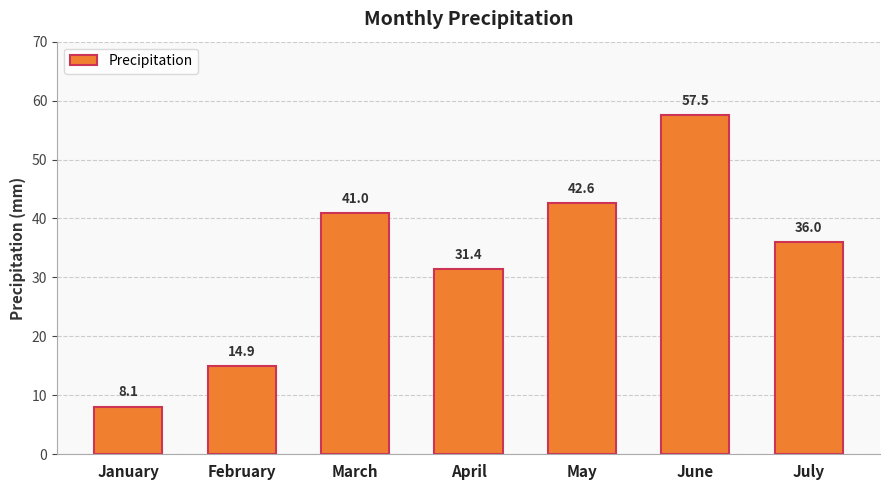

Reading right to left, what are all the values shown in this chart?

July=36.0	June=57.5	May=42.6	April=31.4	March=41.0	February=14.9	January=8.1